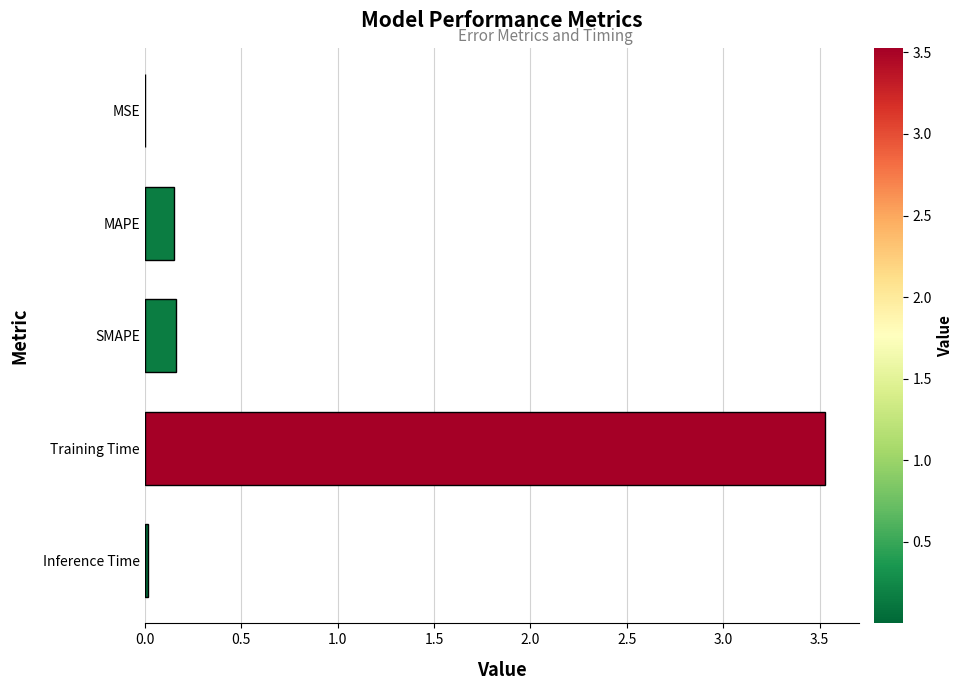

Which category has the highest value across all series?

Training Time